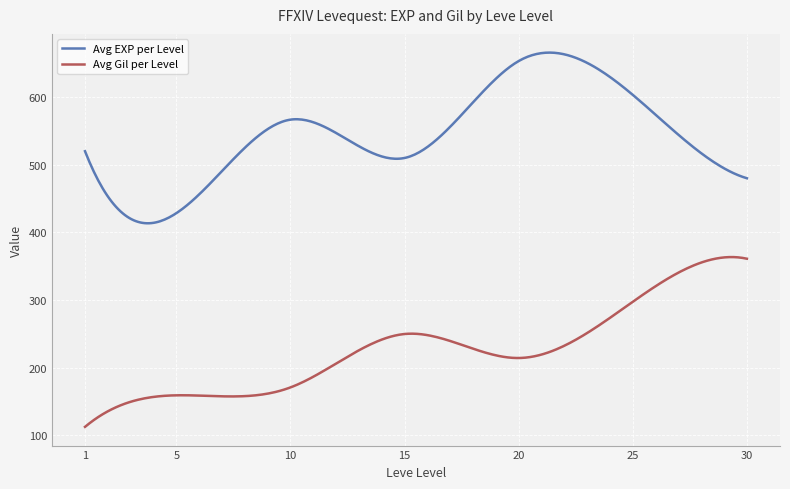

Which series has the largest total across all categories?

Avg EXP per Level